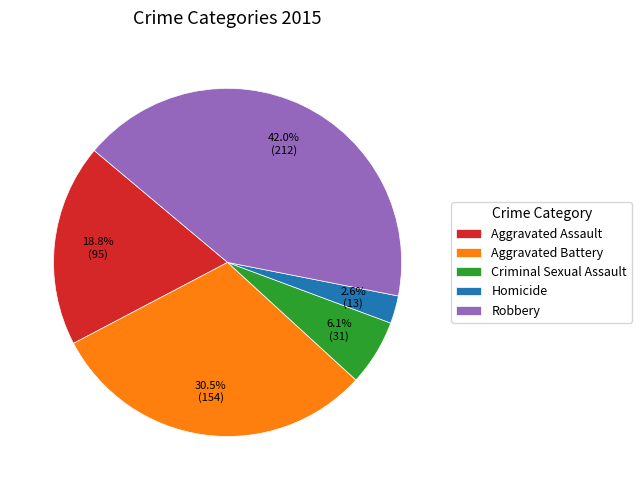

Which has a higher value, Aggravated Battery or Robbery?

Robbery